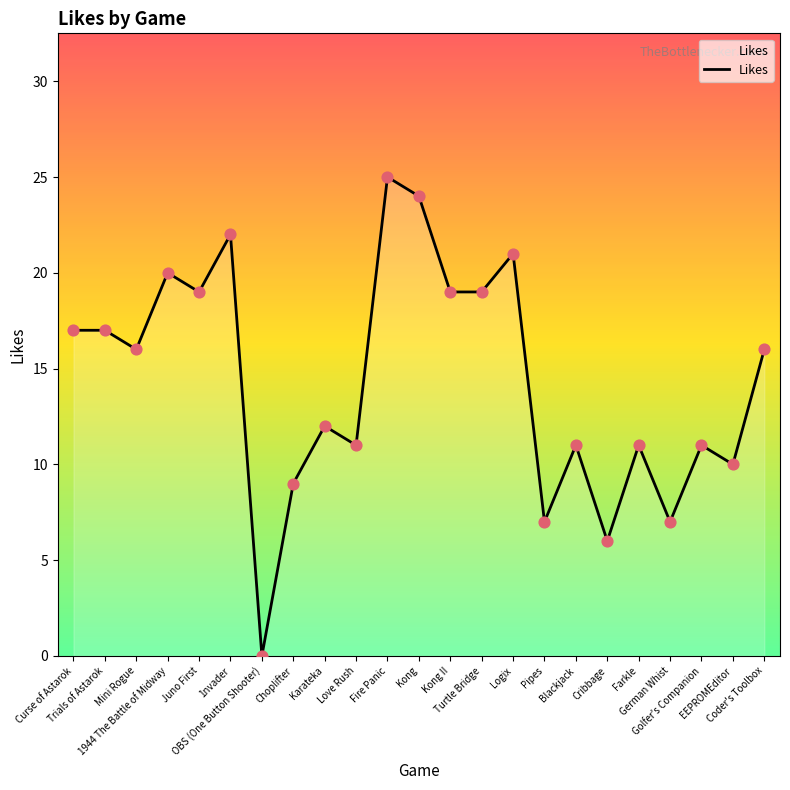

Between Choplifter and Logix, which is larger?

Logix